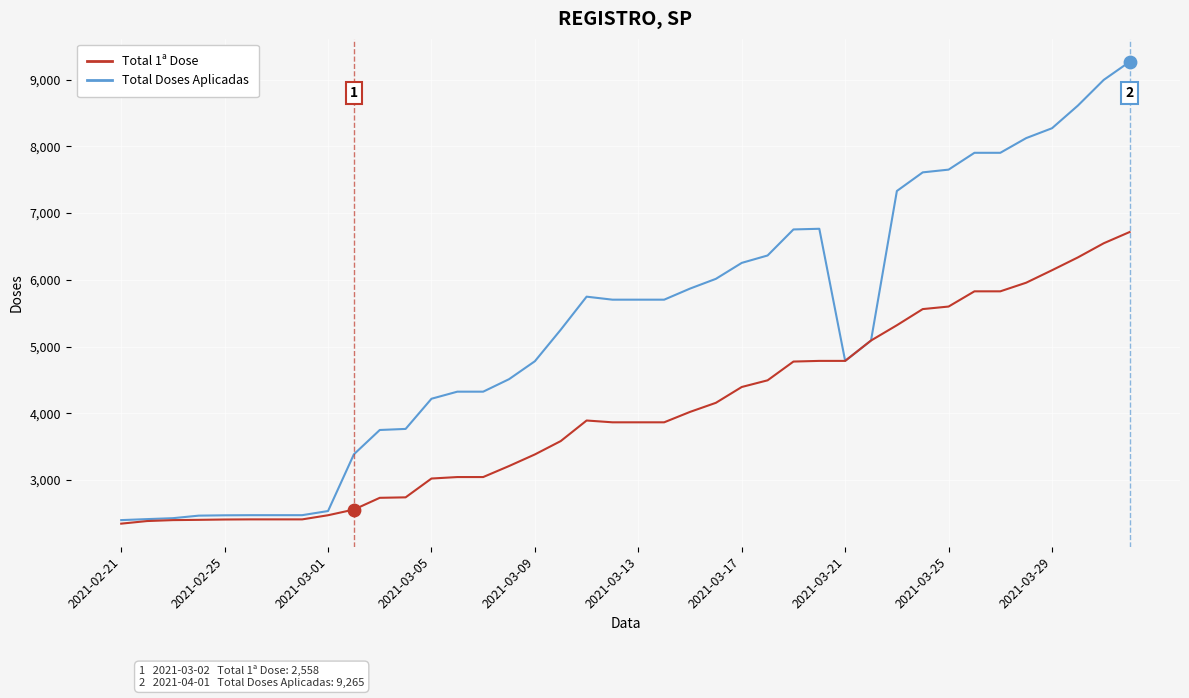

Which series has the widest spread of values?

Total Doses Aplicadas